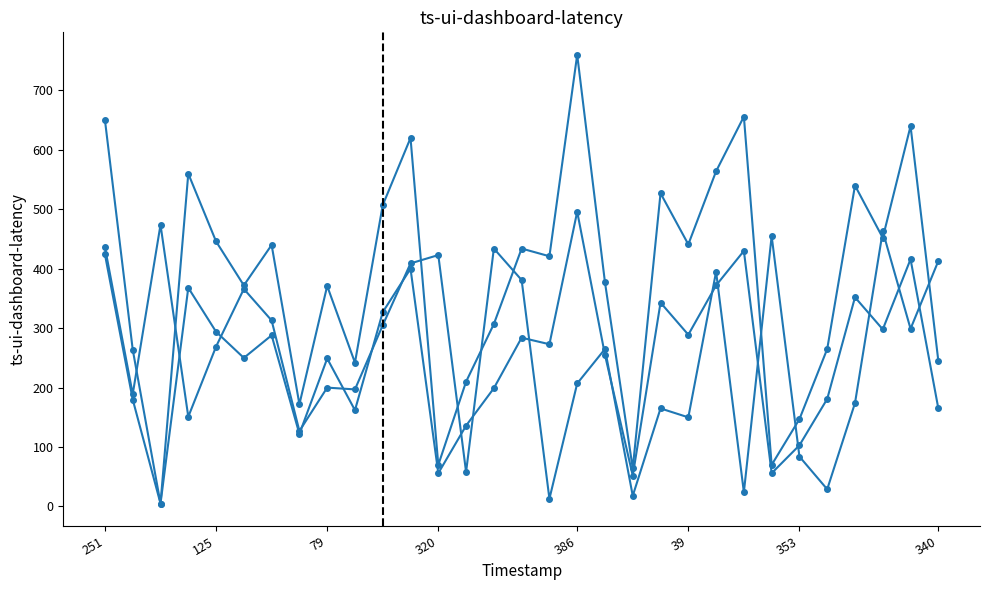

How many data points does each series have?

31